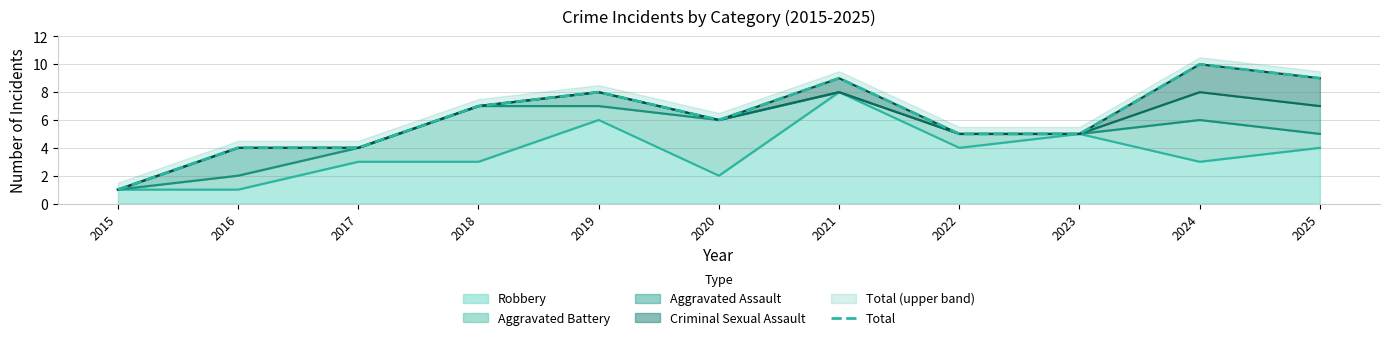

Which has a higher value, 2020 or 2019?

2019